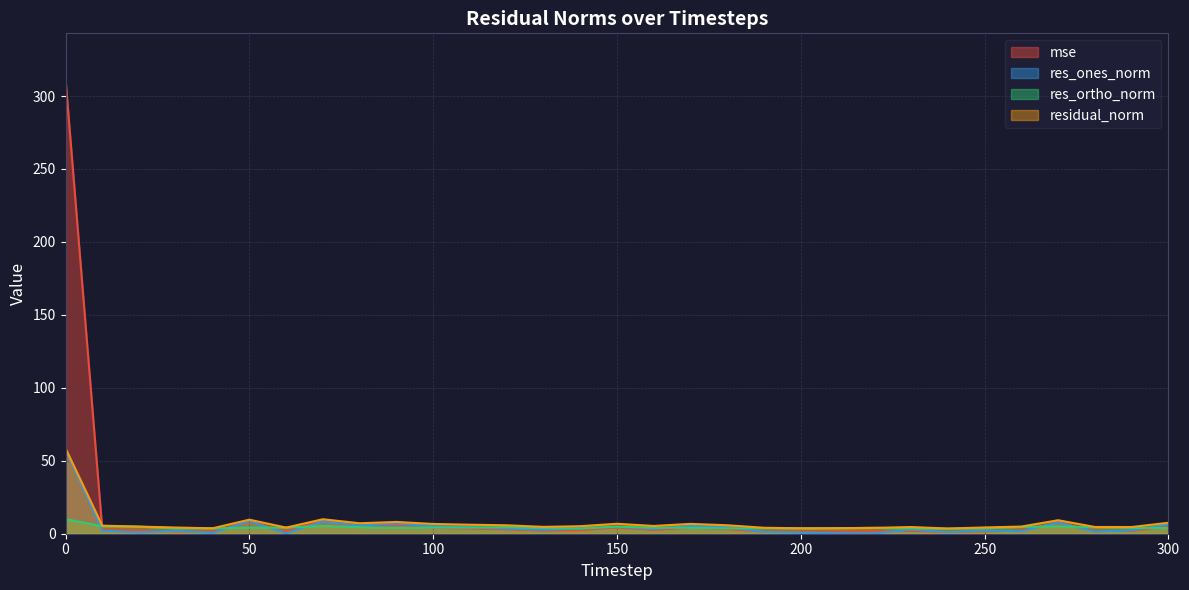

What is the minimum value for res_ortho_norm?

3.4